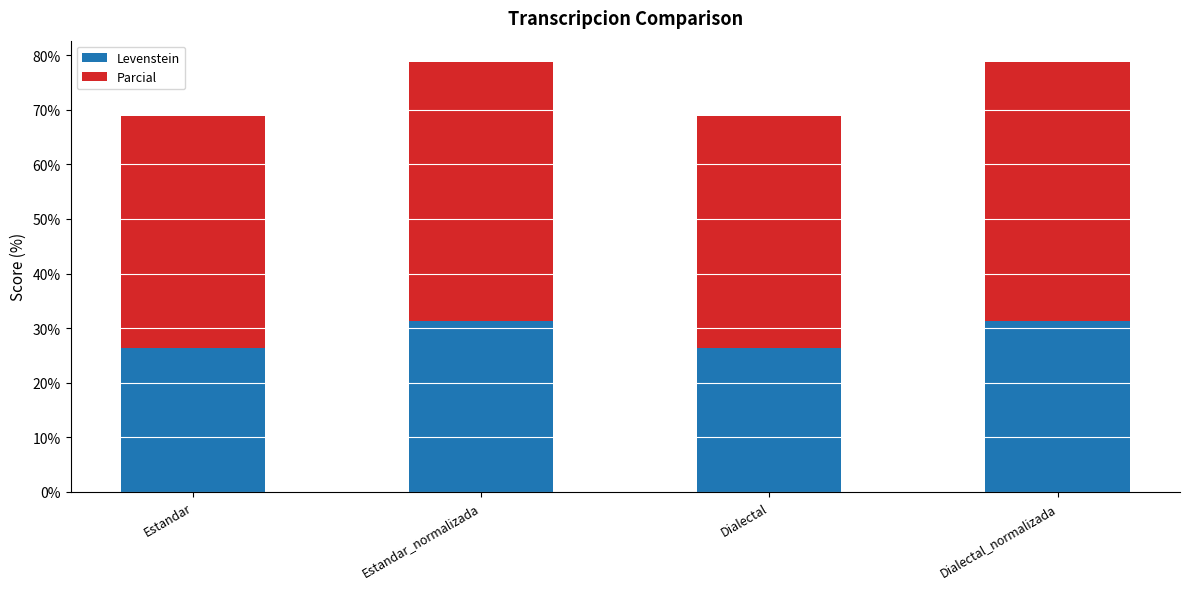

What is the minimum value for Levenstein?

26.4